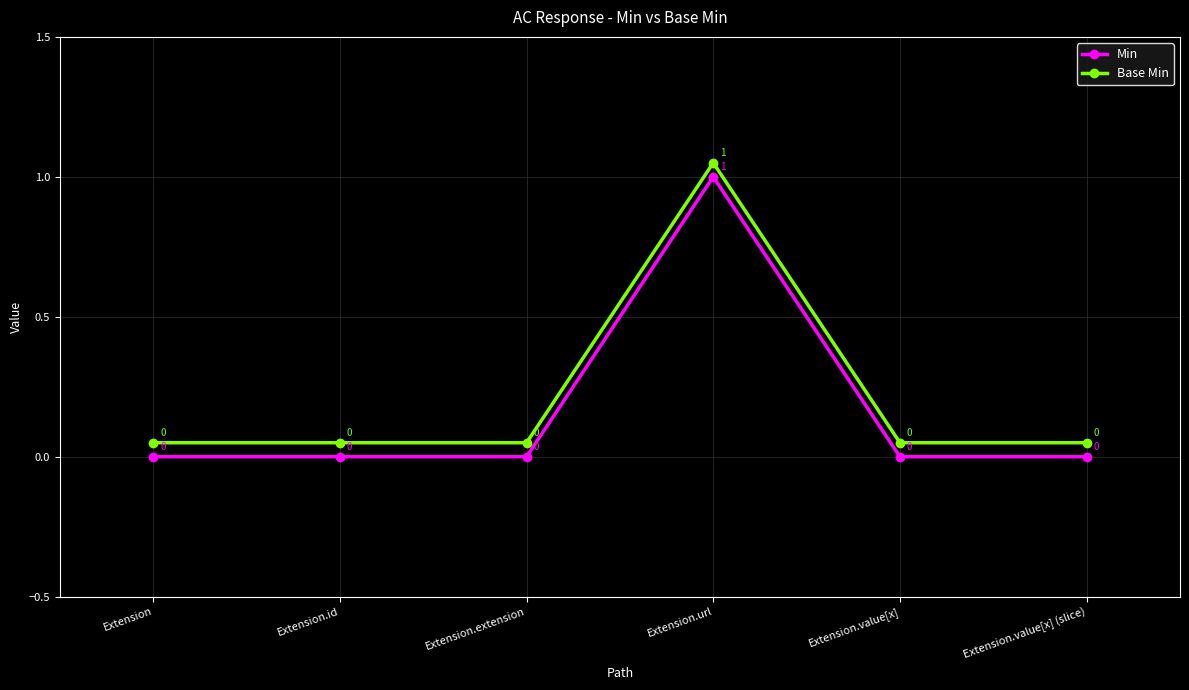

The Min series shows 0.0 at Extension. True or false?

True